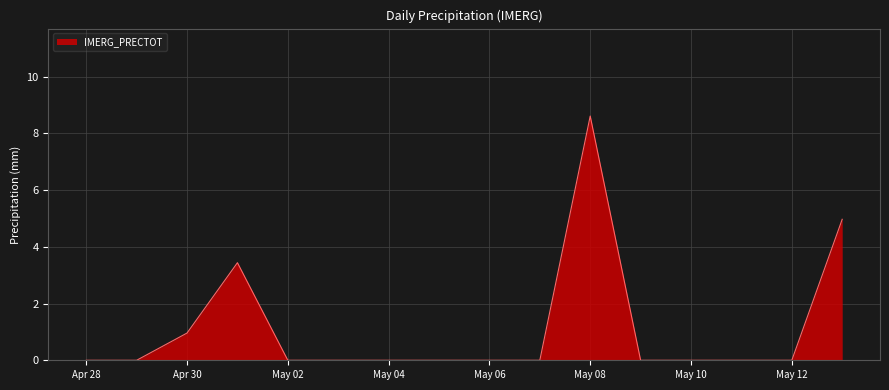

What is the difference between the maximum and minimum values?

8.6